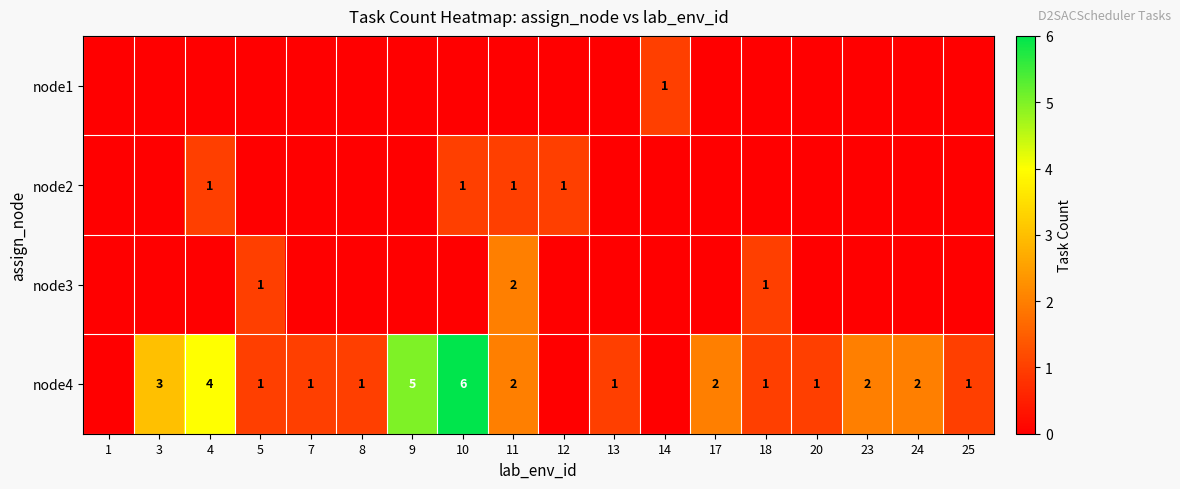

The node4 series shows 1 at 24. True or false?

False